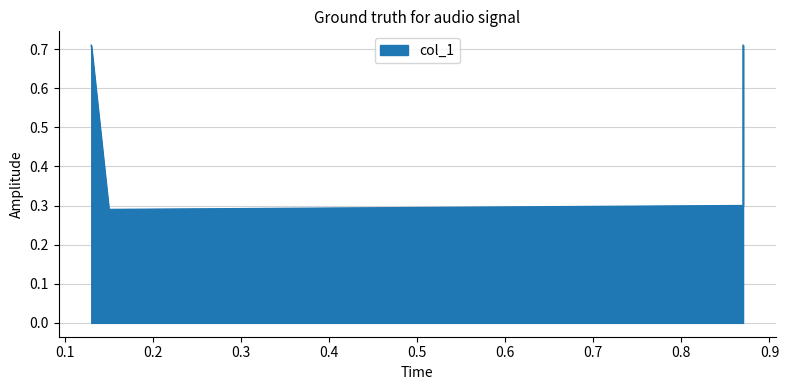

What is the sum of all values?

2.0